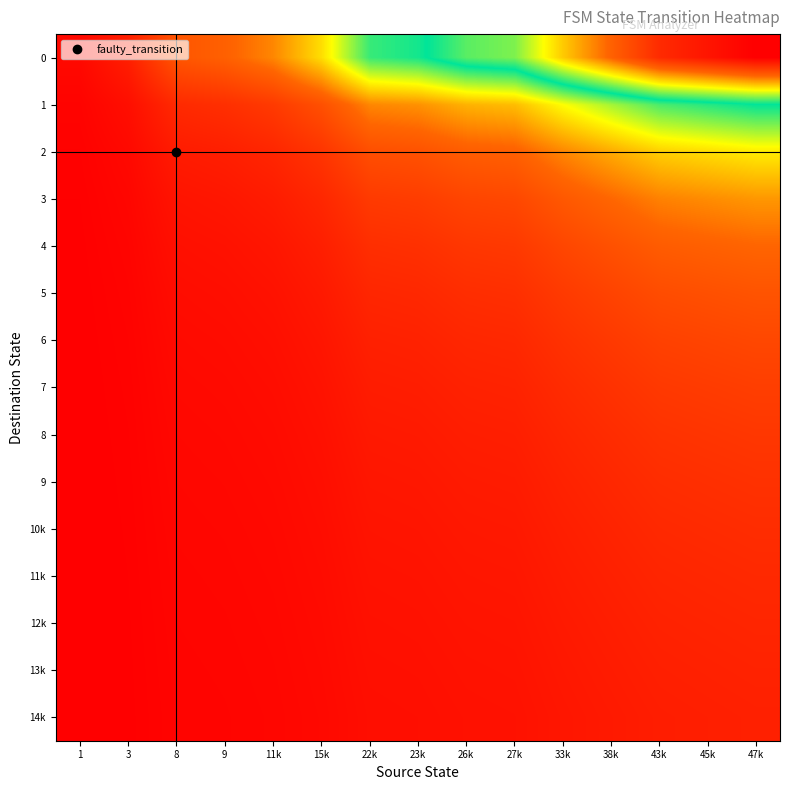

At which category is the sum across all series the highest?

47k